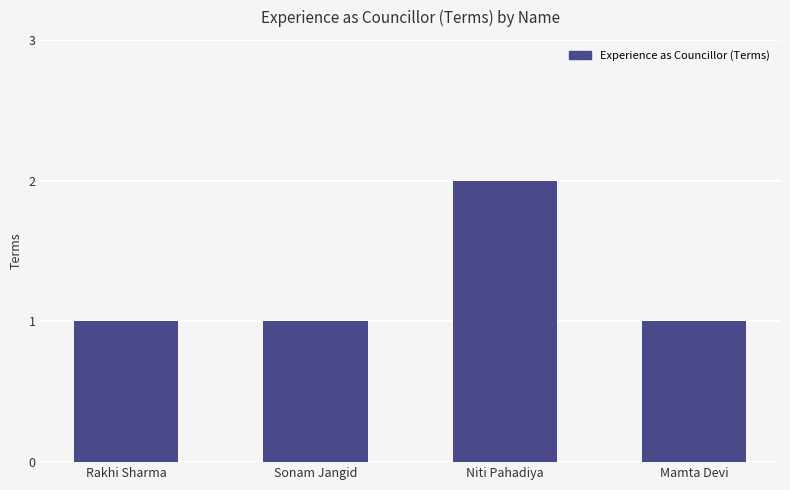

At which category does the chart reach its peak across all series?

Niti Pahadiya